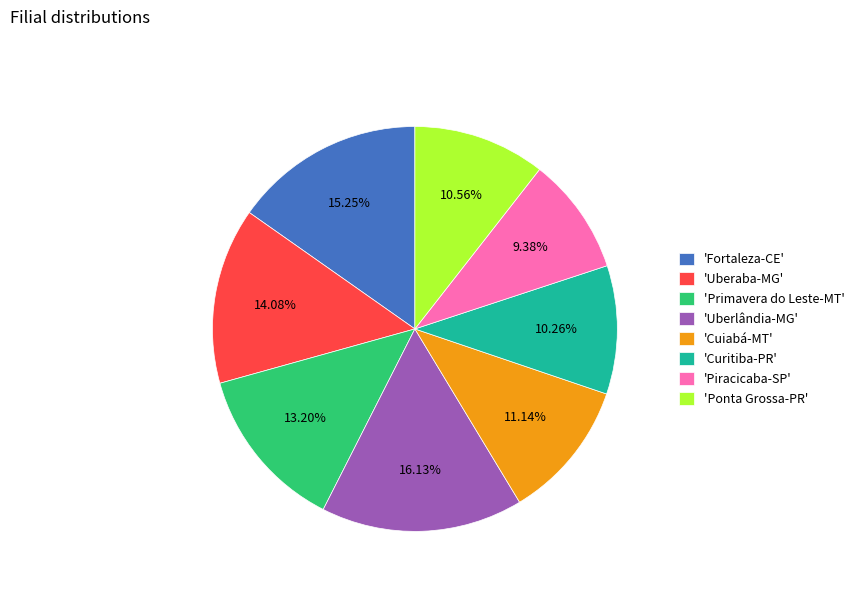

Is the sum of 'Uberaba-MG' and 'Ponta Grossa-PR' greater than half?

No